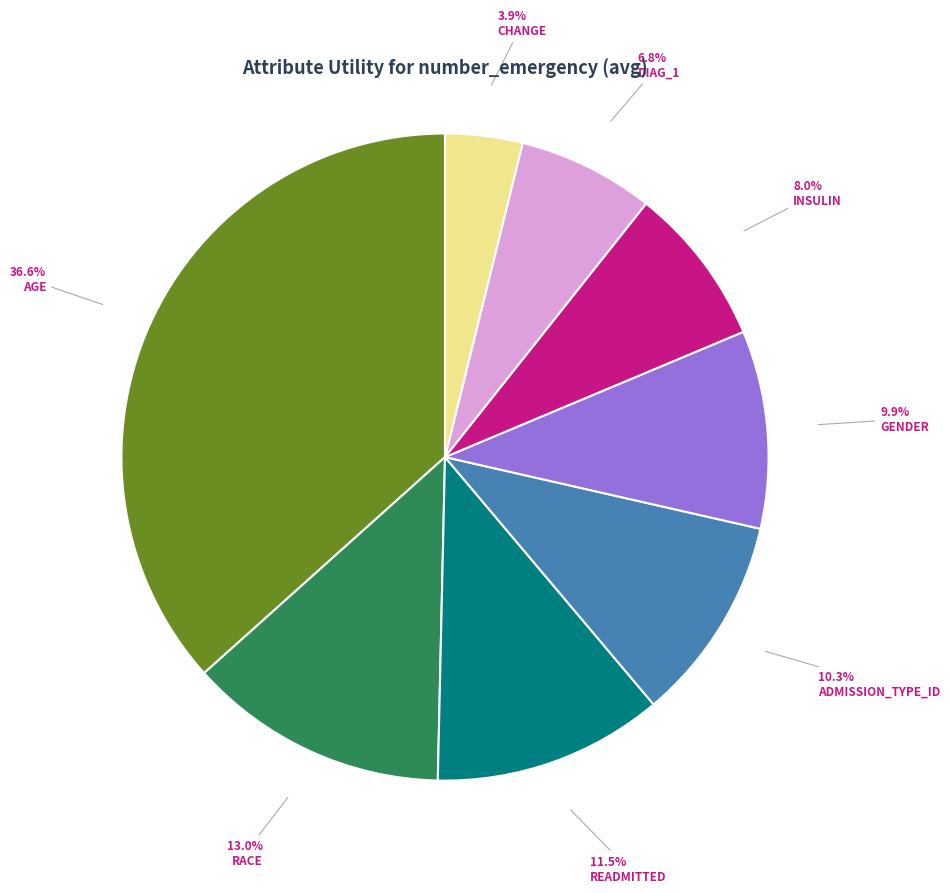

Count the number of slices in the pie.

8